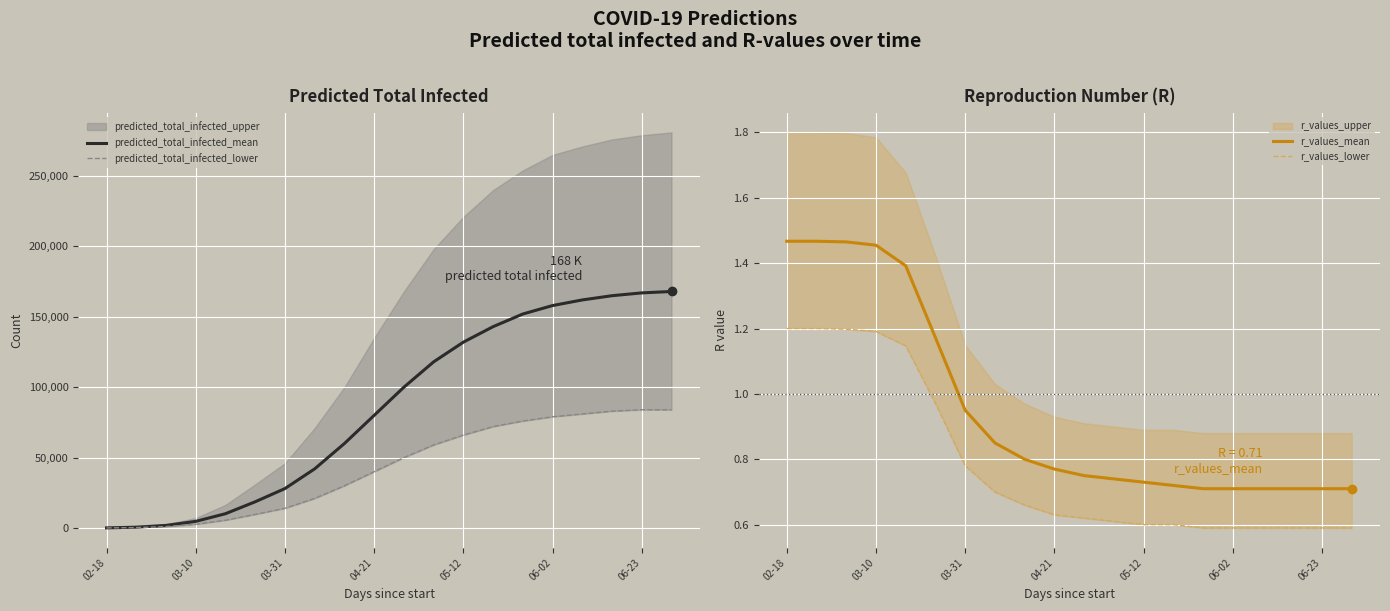

Reading left to right, transcribe all the data shown in this chart.

predicted_total_infected_mean: 70.0	563.0	1830.0	4698.0	10144.0	18619.0	28000.0	42000.0	60000.0	80000.0	100000.0	118000.0	132000.0	143000.0	152000.0	158000.0	162000.0	165000.0	167000.0	168000.0
predicted_total_infected_lower: 36.0	288.0	992.0	2643.0	5519.0	9670.0	14000.0	21000.0	30000.0	40000.0	50000.0	59000.0	66000.0	72000.0	76000.0	79000.0	81000.0	83000.0	84000.0	84000.0
r_values_mean: 1.5	1.5	1.5	1.5	1.4	1.2	0.9	0.8	0.8	0.8	0.8	0.7	0.7	0.7	0.7	0.7	0.7	0.7	0.7	0.7
r_values_lower: 1.2	1.2	1.2	1.2	1.1	1.0	0.8	0.7	0.7	0.6	0.6	0.6	0.6	0.6	0.6	0.6	0.6	0.6	0.6	0.6